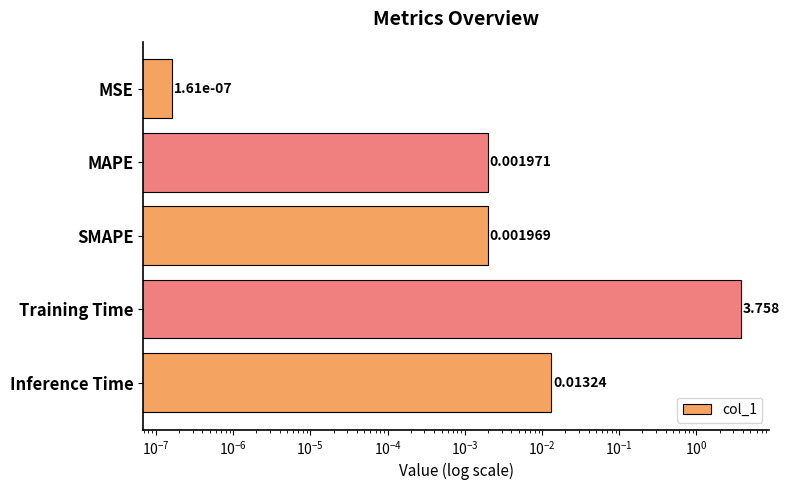

How many bars are there in total?

5